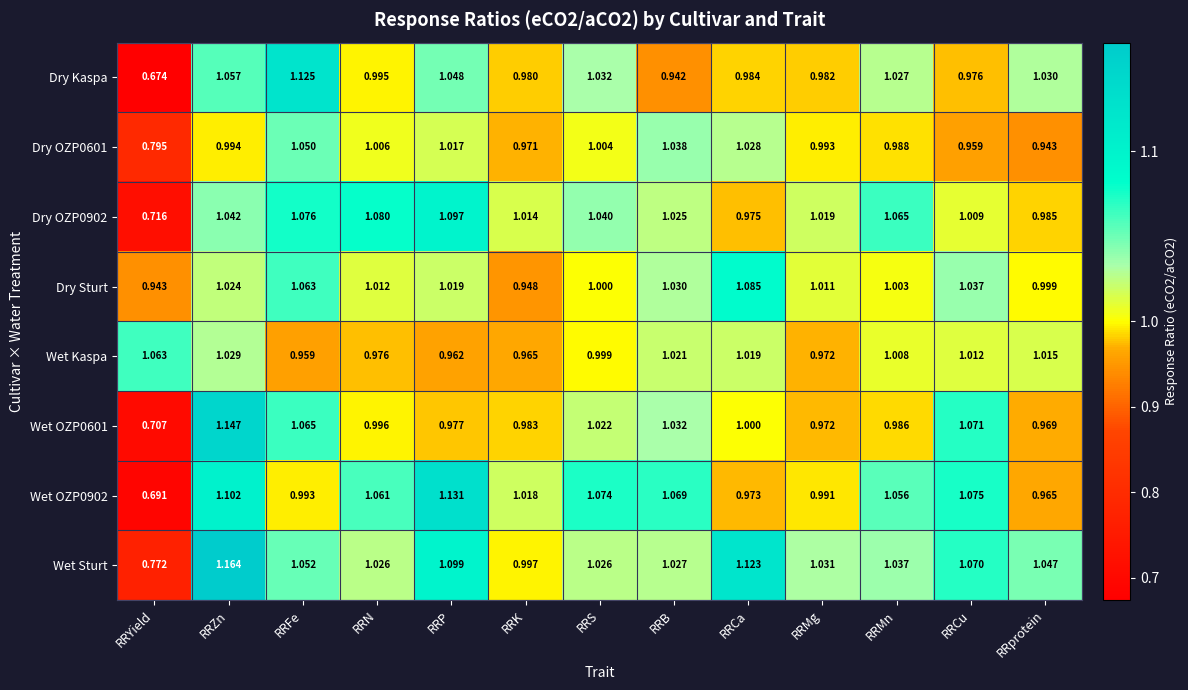

Between RRB and RRprotein, which series saw the biggest shift?

Wet OZP0902